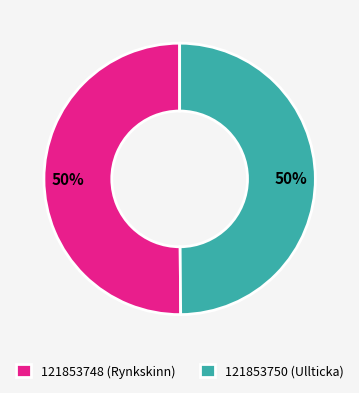

Approximately how many times larger is the value at 121853750 (Ullticka) compared to 121853748 (Rynkskinn)?

1.0